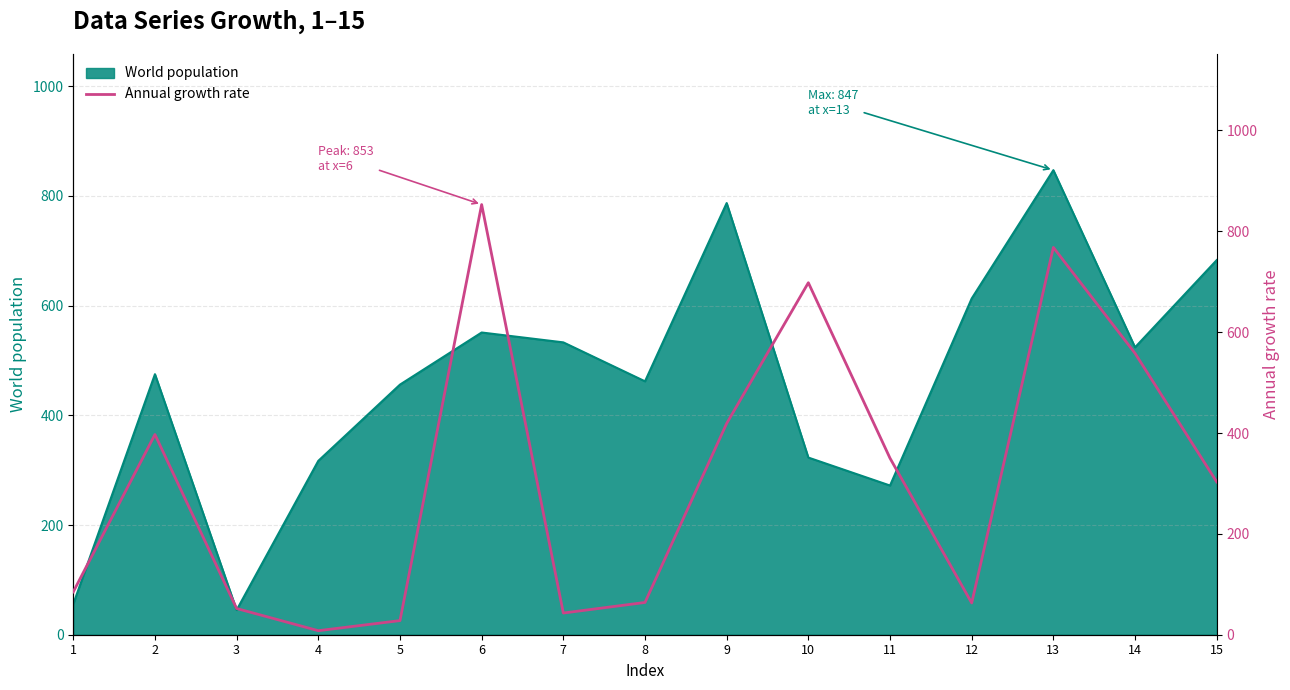

What is the lowest value of the World population series?

45